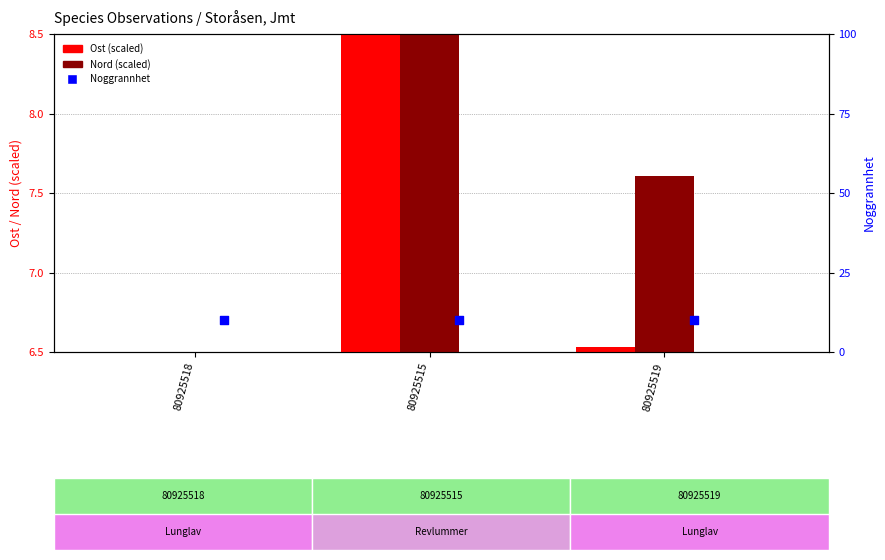

At how many categories does at least one series exceed 7?

3